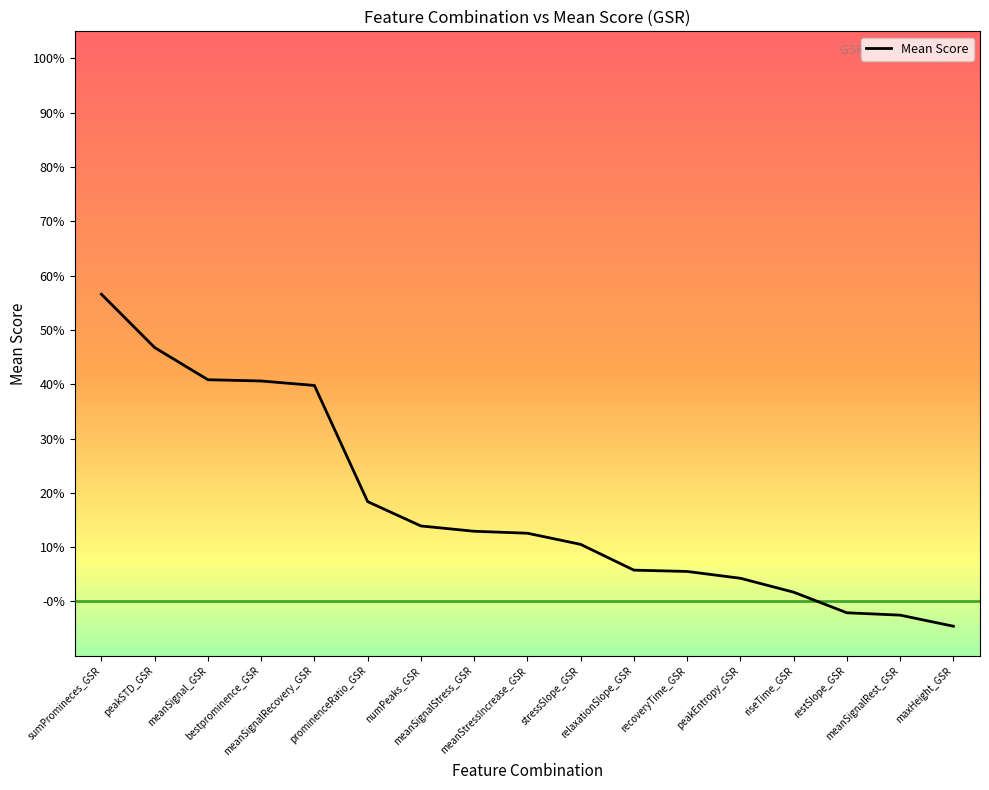

What is the maximum value shown in the chart?

0.6